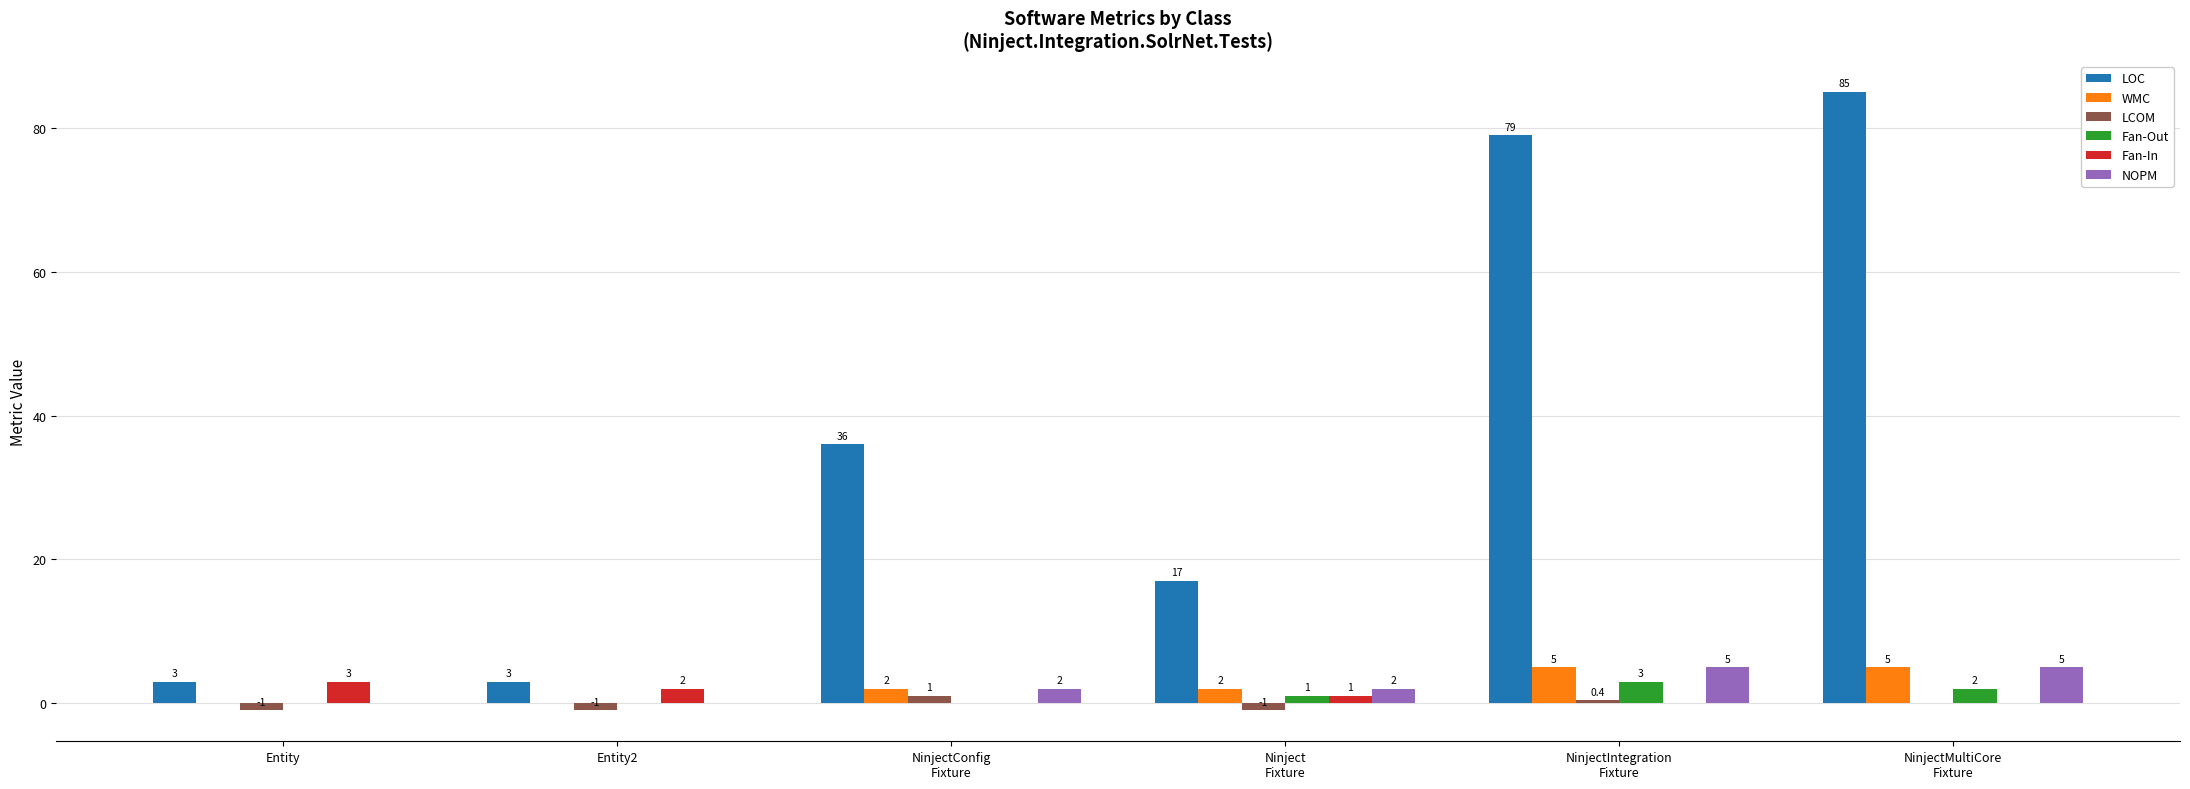

What is the average value of the LCOM series?

-0.3